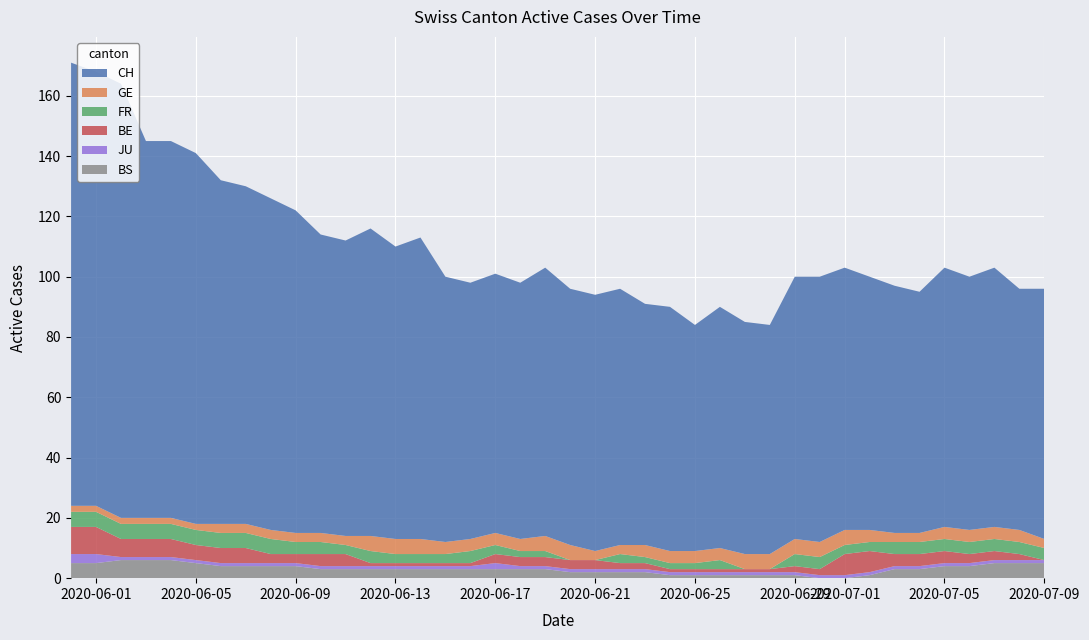

Reading left to right, what are all the values shown in this chart?

CH: 147	144	144	125	125	123	114	112	110	107	99	98	102	97	100	88	85	86	85	89	85	85	85	80	81	75	80	77	76	87	88	87	84	82	80	86	84	86	80	83
GE: 2	2	2	2	2	2	3	3	3	3	3	3	5	5	5	4	4	4	4	5	5	3	3	4	4	4	4	5	5	5	5	5	4	3	3	4	4	4	4	3
FR: 5	5	5	5	5	5	5	5	5	4	4	3	4	3	3	3	4	3	2	2	0	0	3	2	2	2	3	0	0	4	4	3	3	4	4	4	4	4	4	4
BE: 9	9	6	6	6	5	5	5	3	3	4	4	1	1	1	1	1	3	3	3	3	3	2	2	1	1	1	1	1	2	2	7	7	4	4	4	3	3	2	0
JU: 3	3	1	1	1	1	1	1	1	1	1	1	1	1	1	1	1	2	1	1	1	1	1	1	1	1	1	1	1	1	1	1	1	1	1	1	1	1	1	1
BS: 5	5	6	6	6	5	4	4	4	4	3	3	3	3	3	3	3	3	3	3	2	2	2	2	1	1	1	1	1	1	0	0	1	3	3	4	4	5	5	5